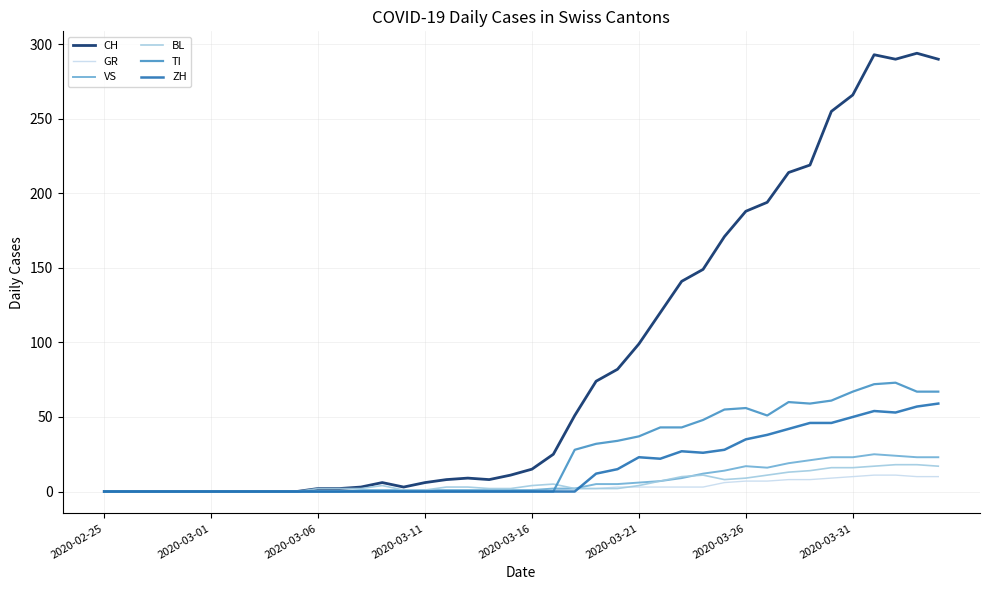

Which series has the largest total across all categories?

CH